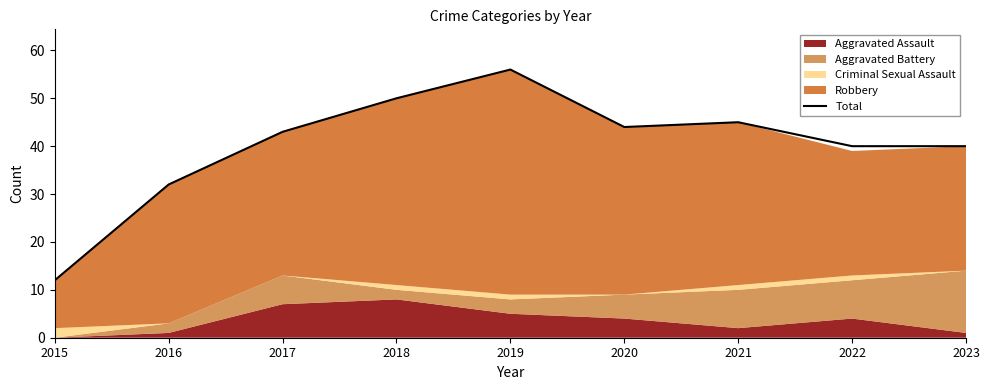

Does the chart have visible grid lines?

No